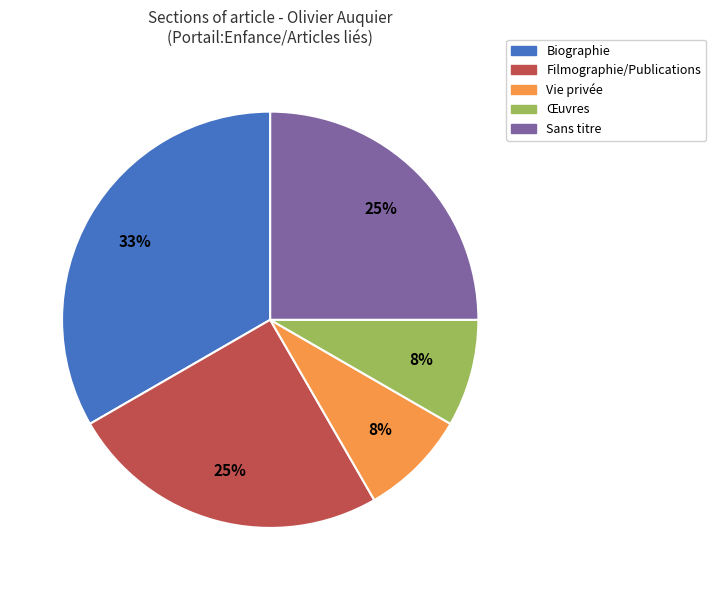

Does any single category account for the majority?

No